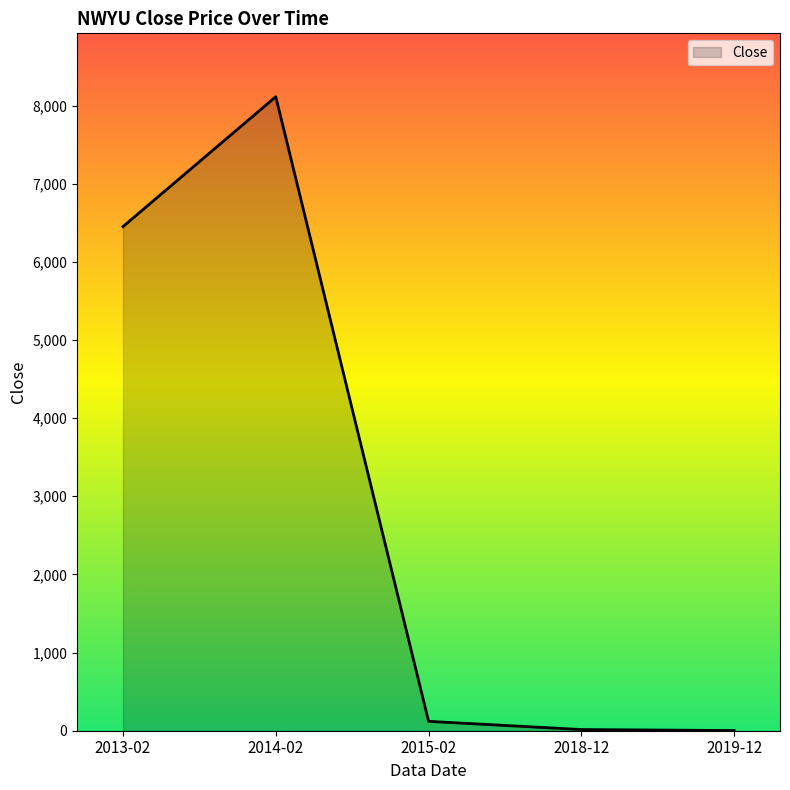

Which has a higher value, 2014-02 or 2018-12?

2014-02